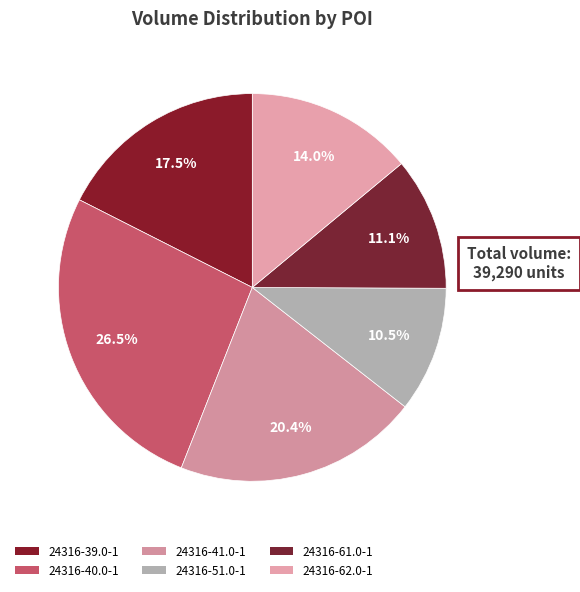

What portion of the pie excludes 24316-40.0-1?

73.5%